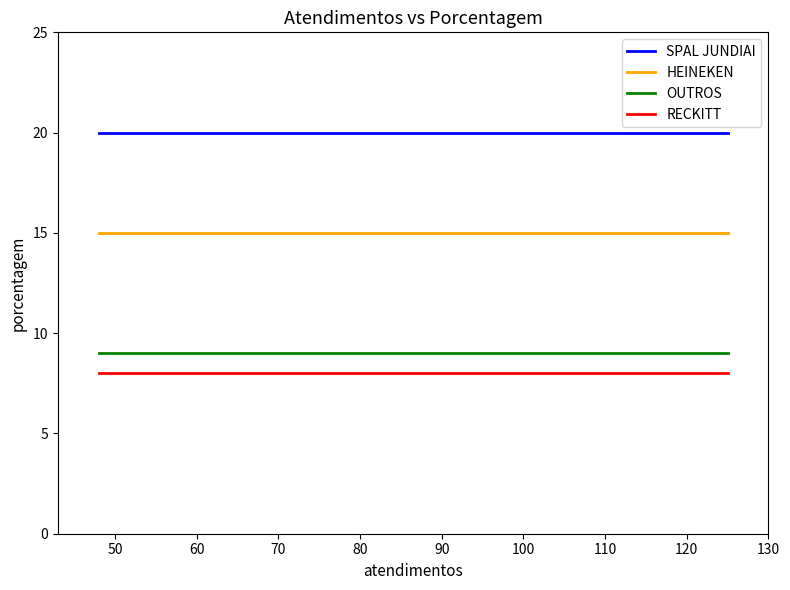

Which series has the largest total across all categories?

SPAL JUNDIAI